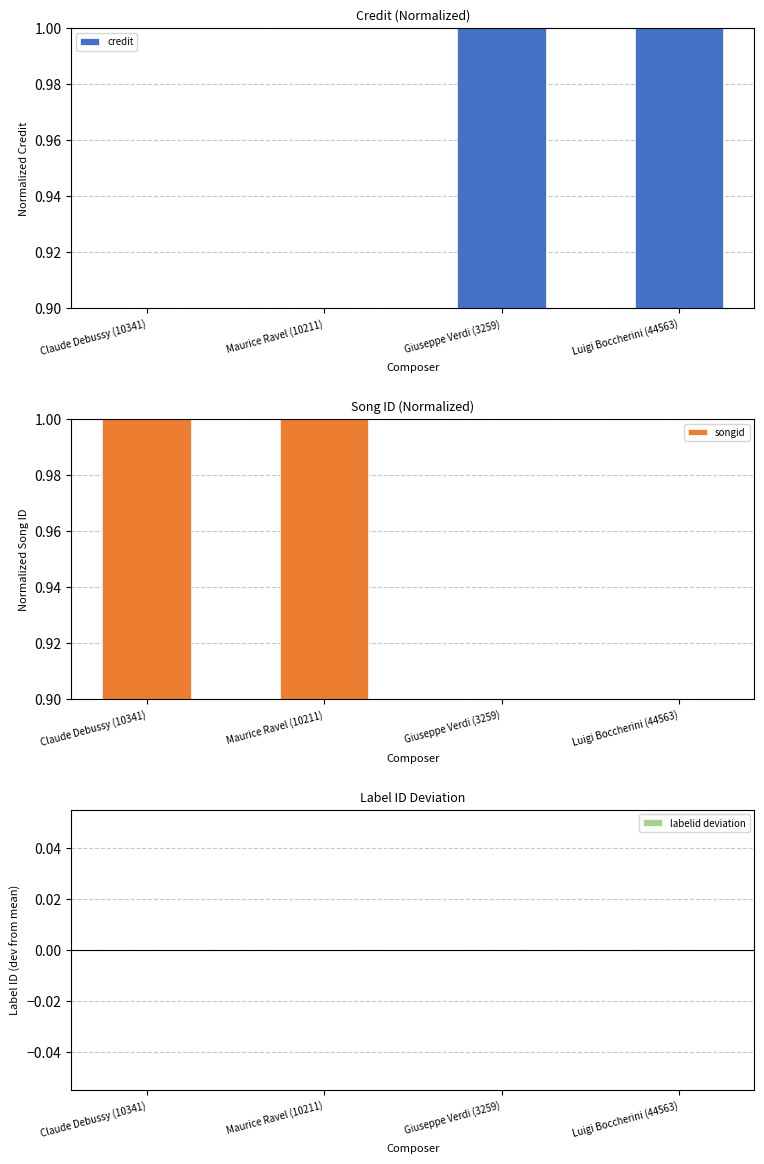

Which category has the highest value in the songid series?

Claude Debussy (10341)